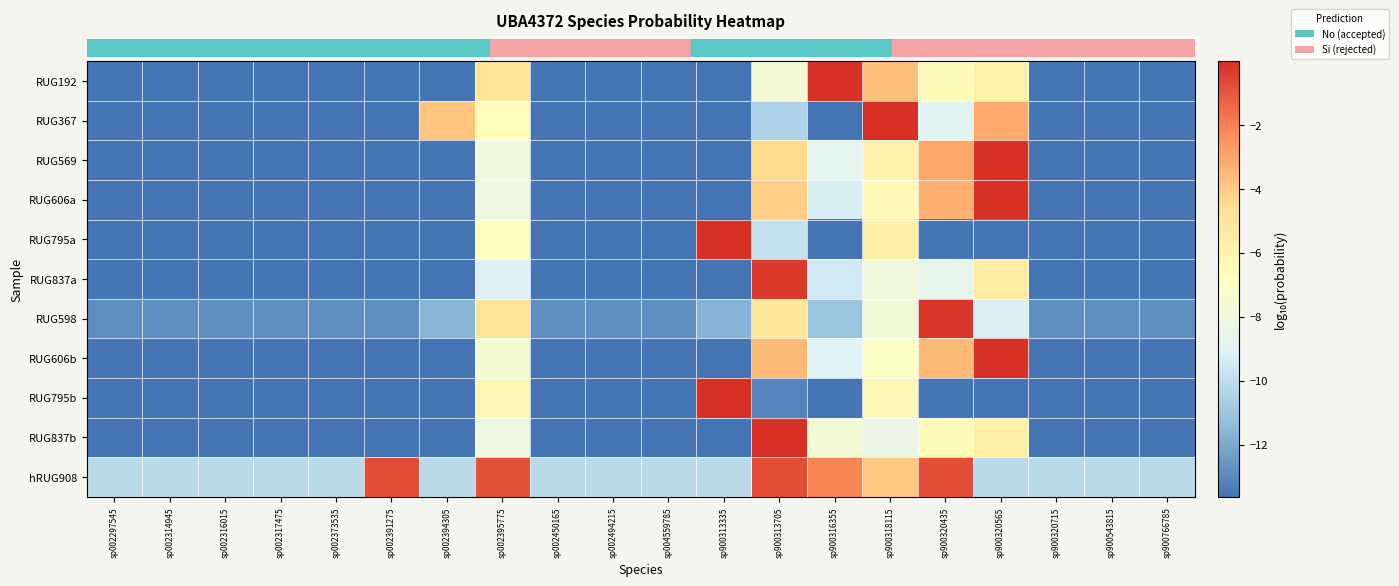

At which category is the sum across all series the highest?

sp900313705